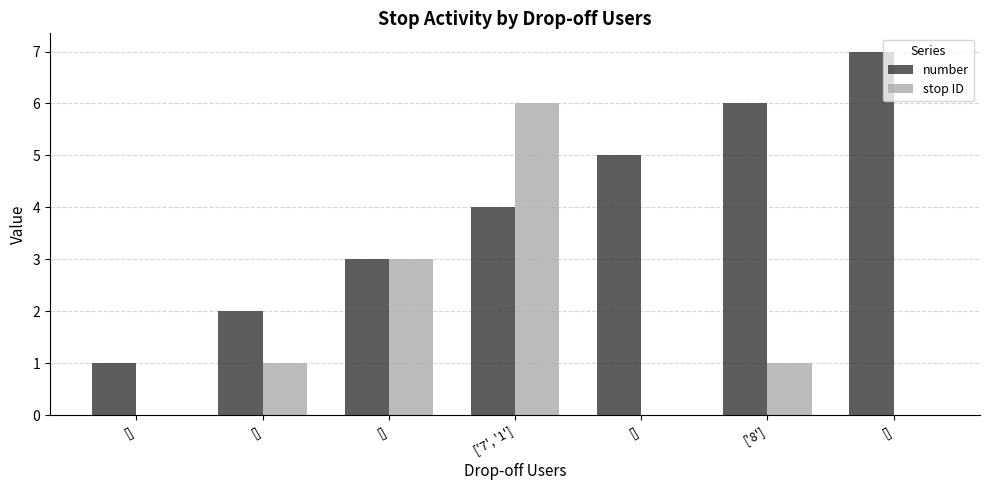

What is the sum of the number values at [] and ['8']?

9